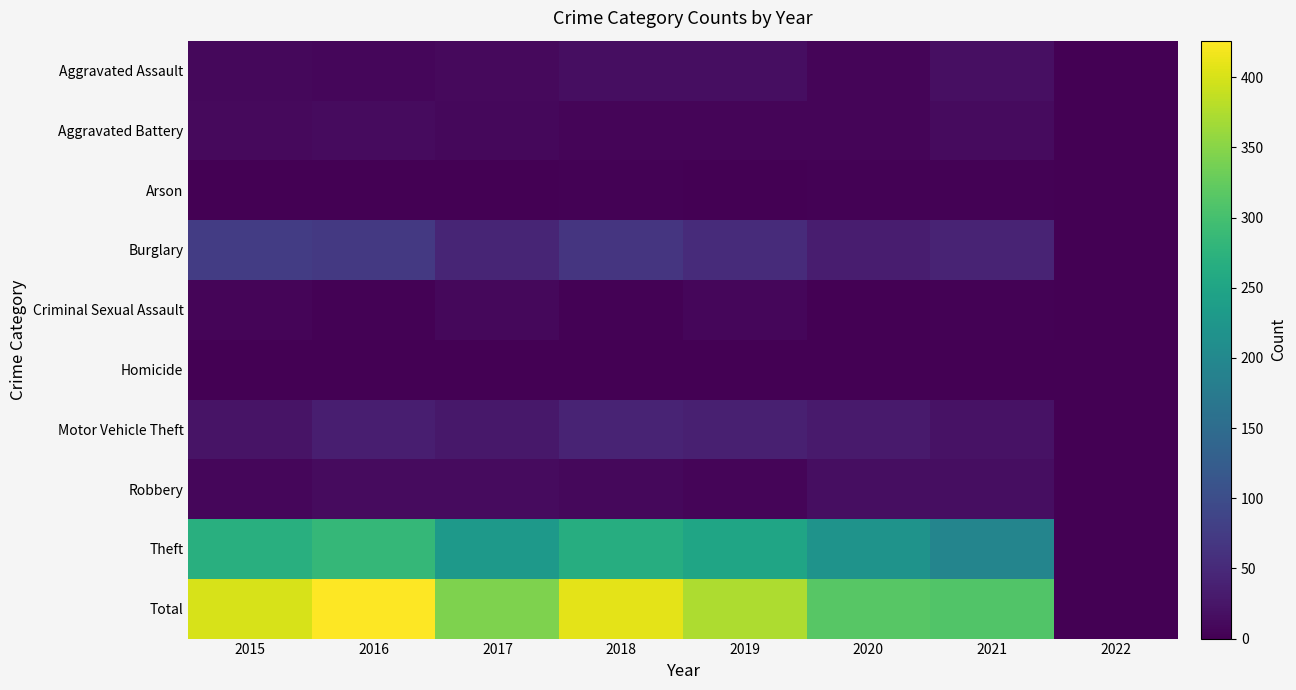

Which has a higher value, 2018 or 2017?

2018